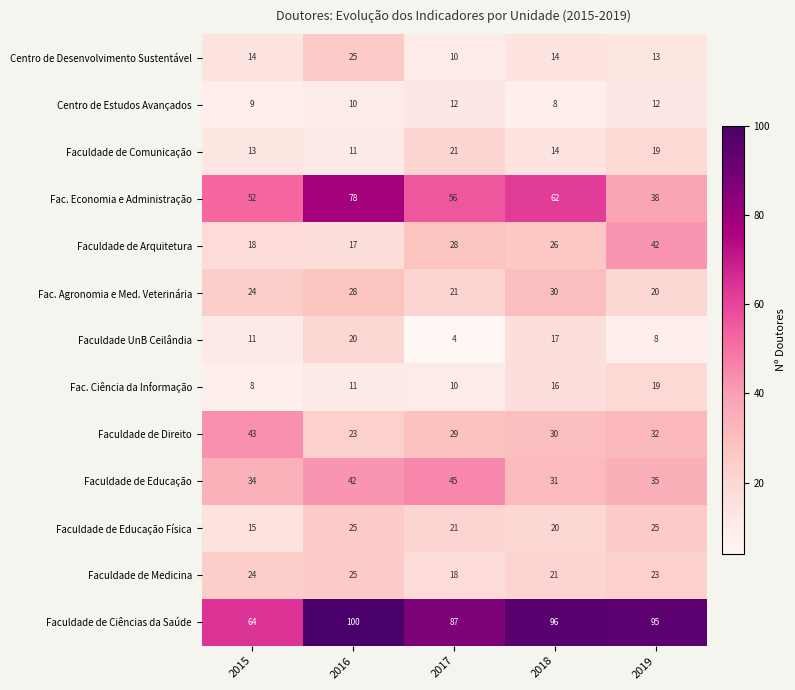

What is the spread (max minus min) of values at 2018?

88